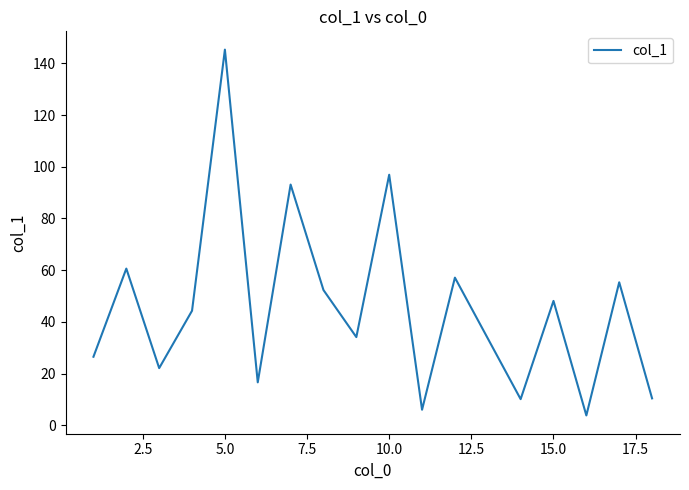

What is the difference between the second highest and second lowest values?

90.9